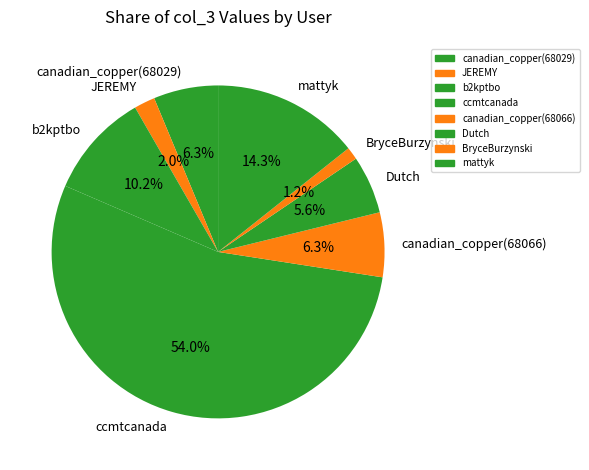

The Dutch slice represents 6% of the pie. True or false?

True